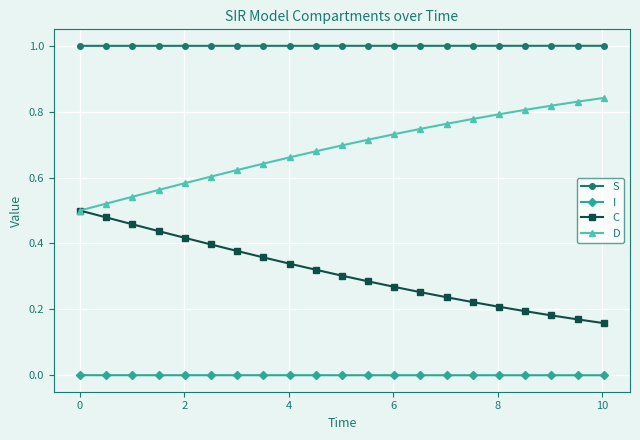

True or false: C and S intersect in this chart.

False